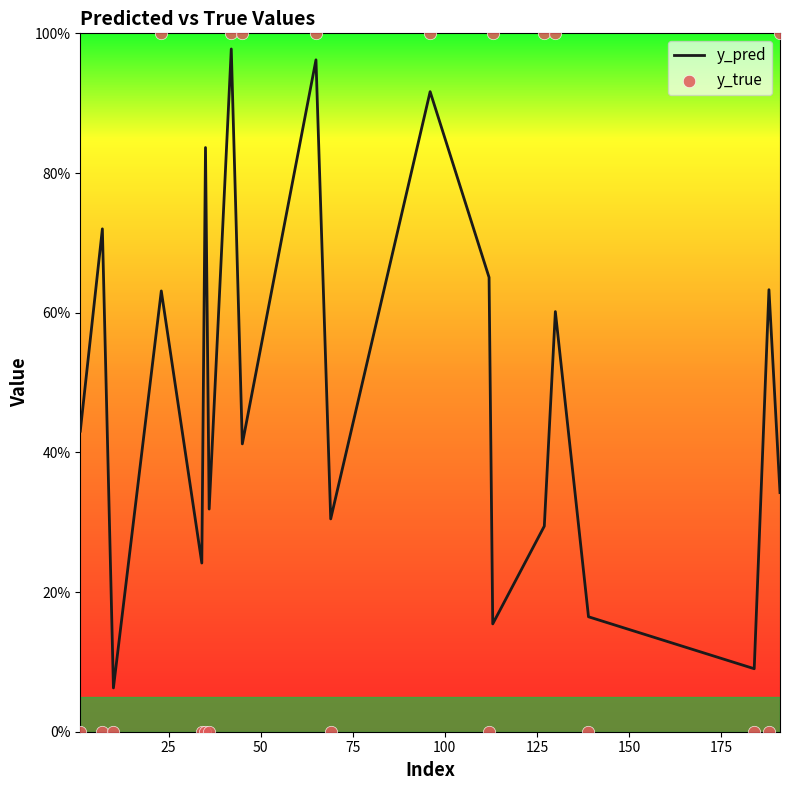

Which series has the largest total across all categories?

y_pred